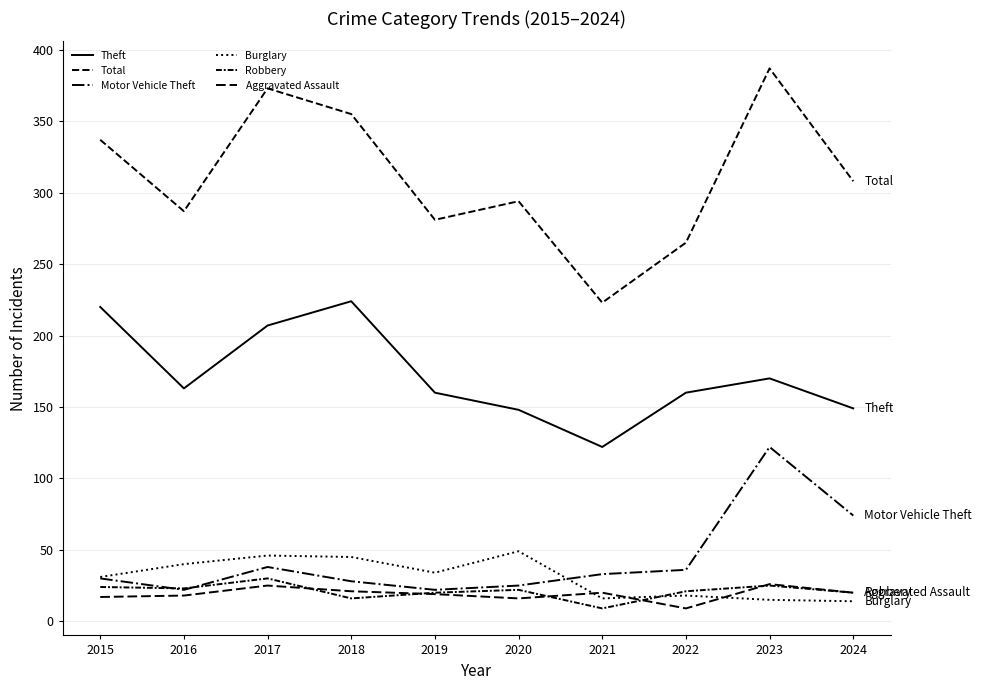

Does the chart have visible grid lines?

Yes